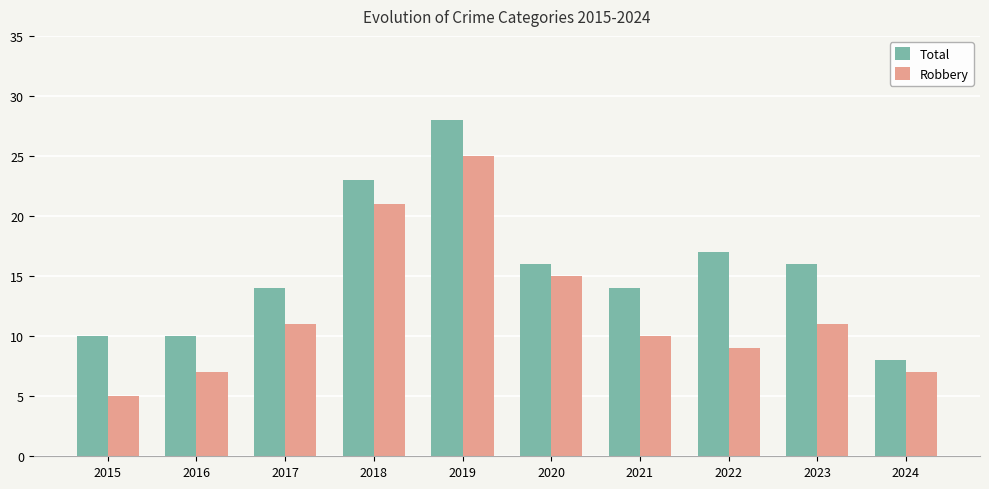

What is the difference between the Robbery values at 2022 and 2016?

2